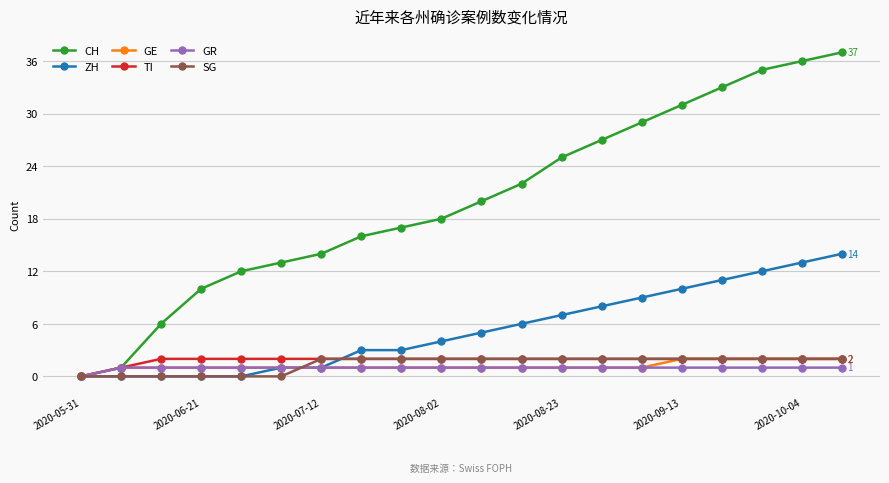

True or false: CH has more than 2 points higher than both neighbors.

False